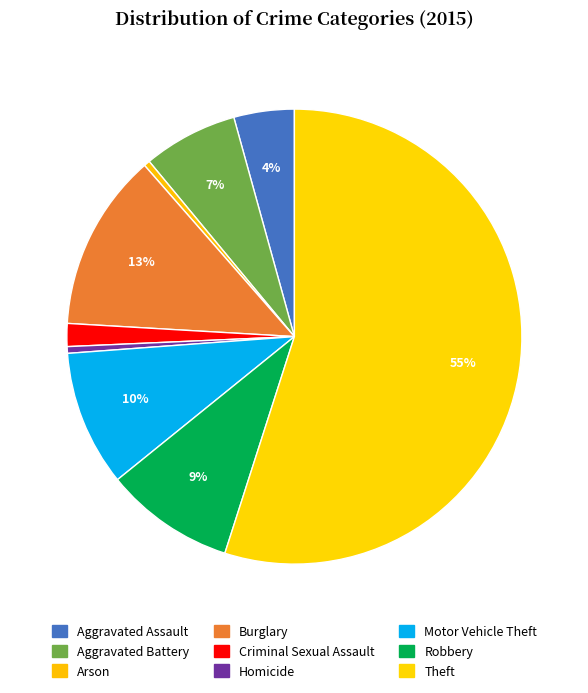

To the nearest percent, what is the average slice percentage?

11%